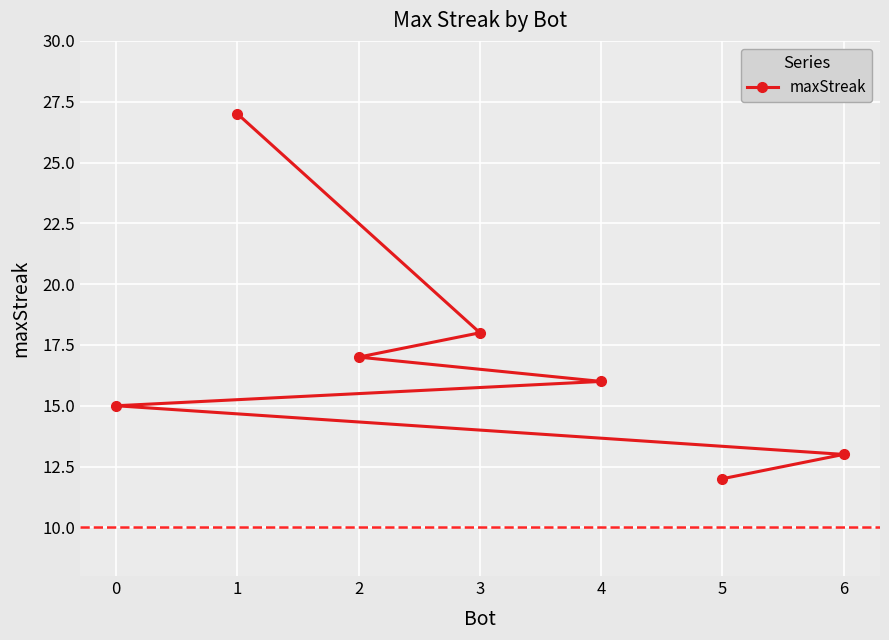

At which label is the value closest to 19?

3